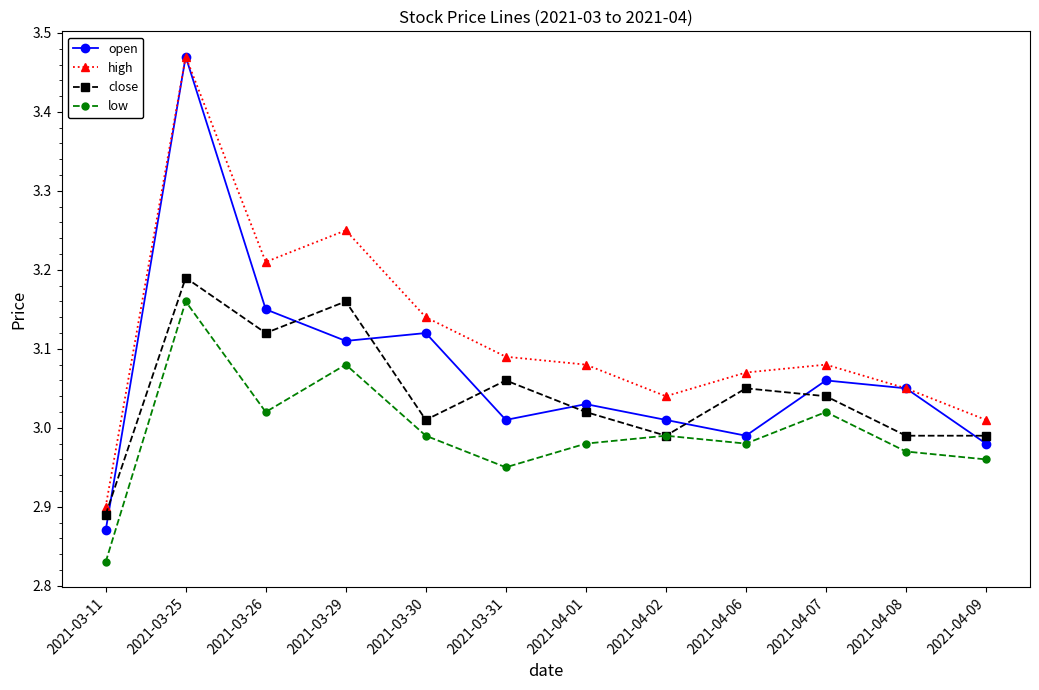

Which series changed the most between 2021-03-11 and 2021-03-26?

high